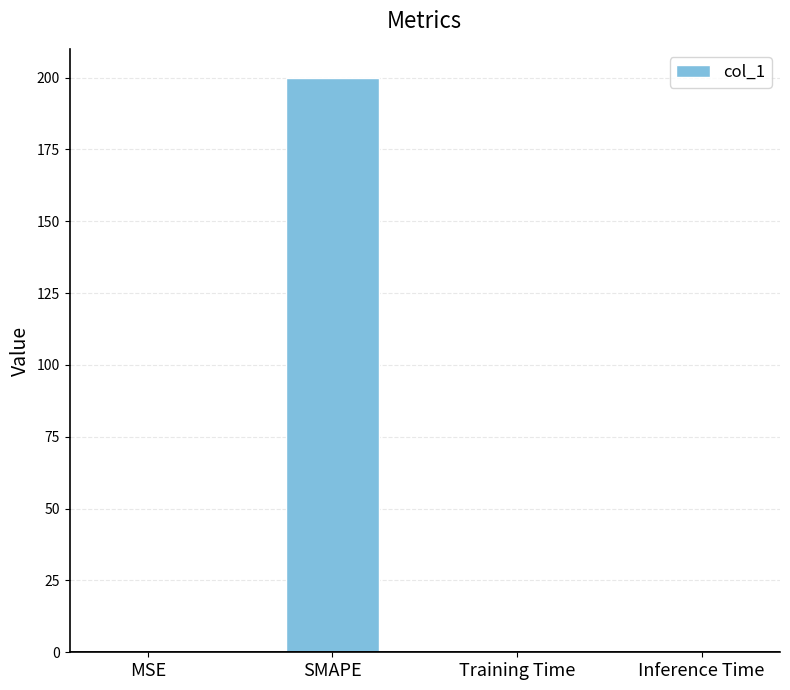

What value does the data have at SMAPE?

200.0